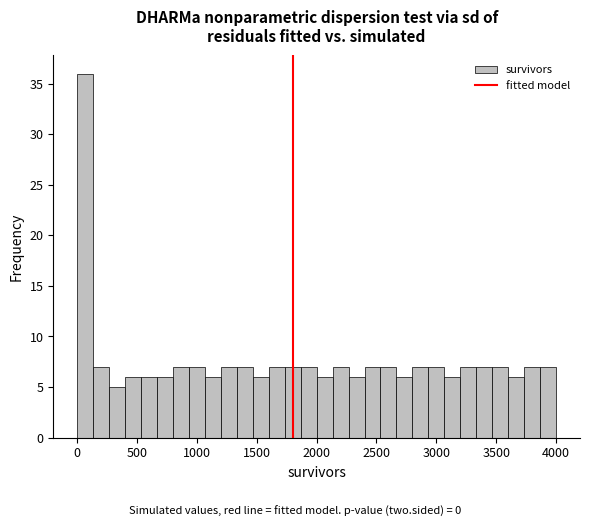

Around what value on the x-axis is the tallest bar? Give the approximate position of its centre, as read against the axis.

50